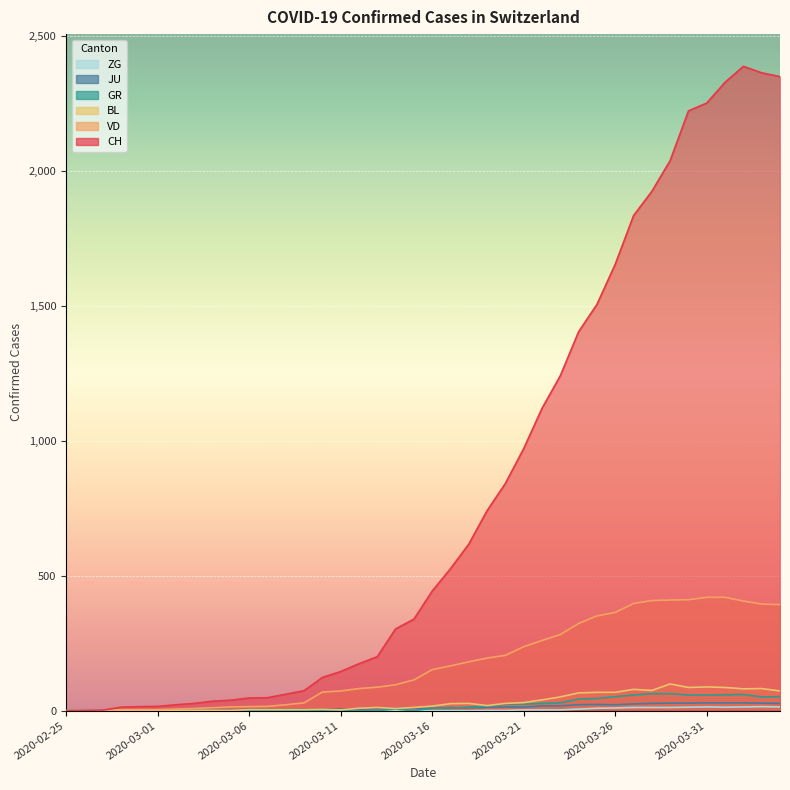

List the series in order of their peak value, lowest first.

ZG, JU, GR, BL, VD, CH